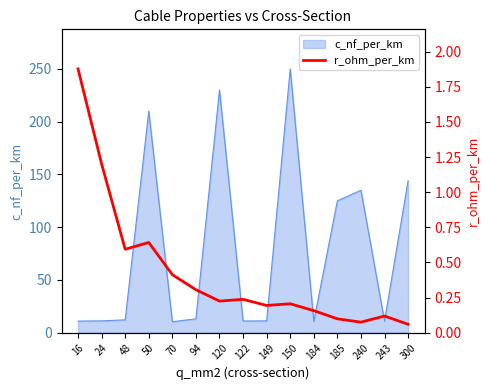

True or false: the data shows 0.2 at 243.

False